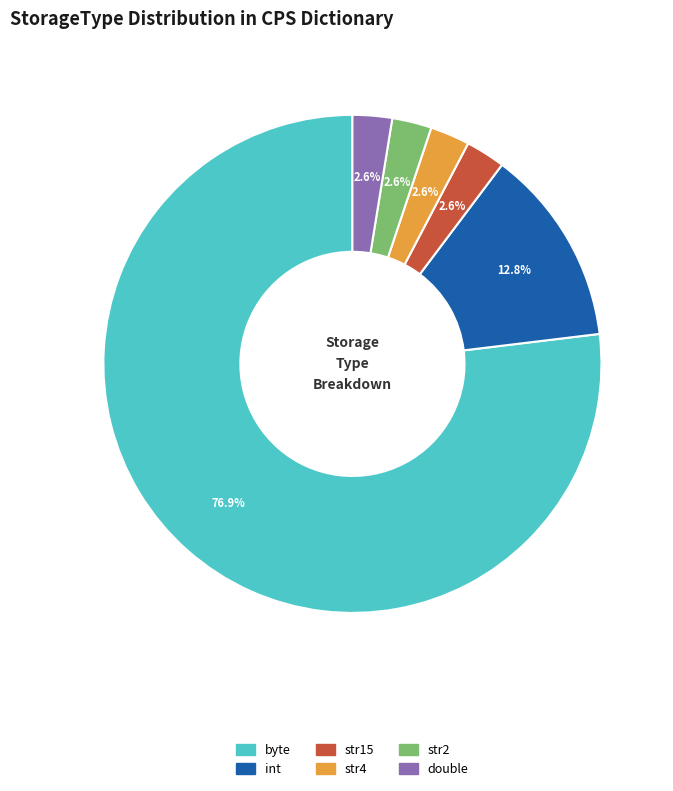

Is there a majority slice in this chart?

Yes